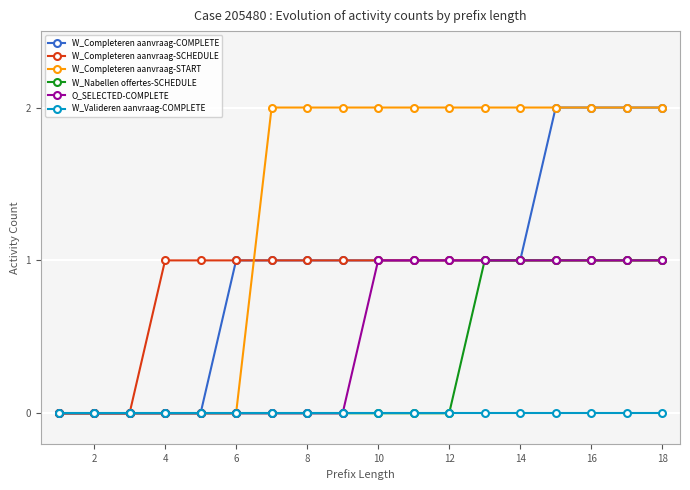

What is the average value of the W_Completeren aanvraag-SCHEDULE series?

1